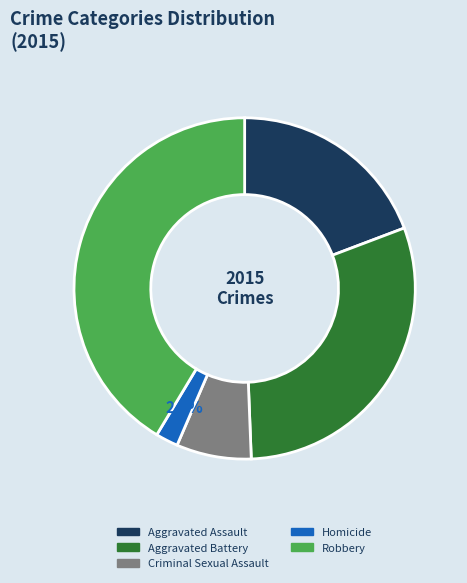

To the nearest percent, what portion does Aggravated Assault represent?

19%